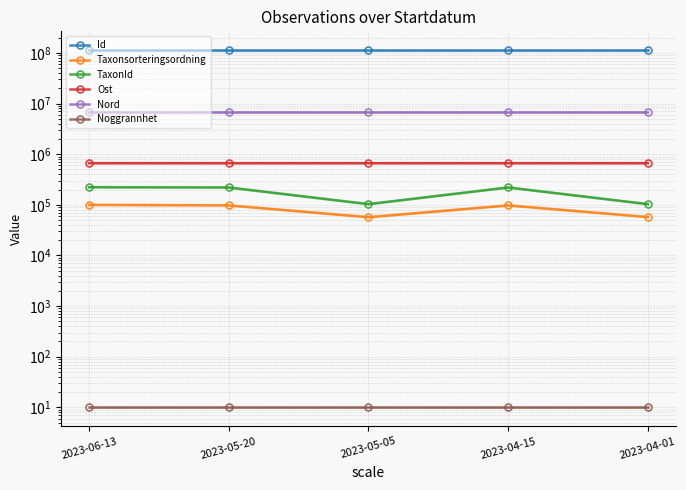

Where is the first local maximum for Id?

2023-04-15